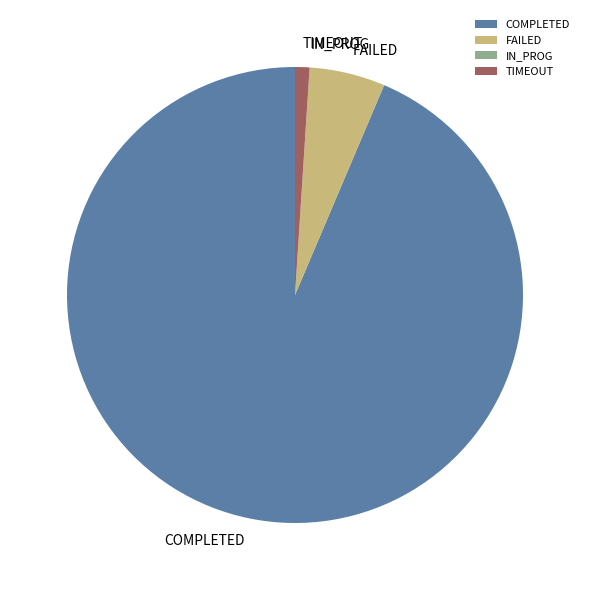

The TIMEOUT slice represents 11% of the pie. True or false?

False